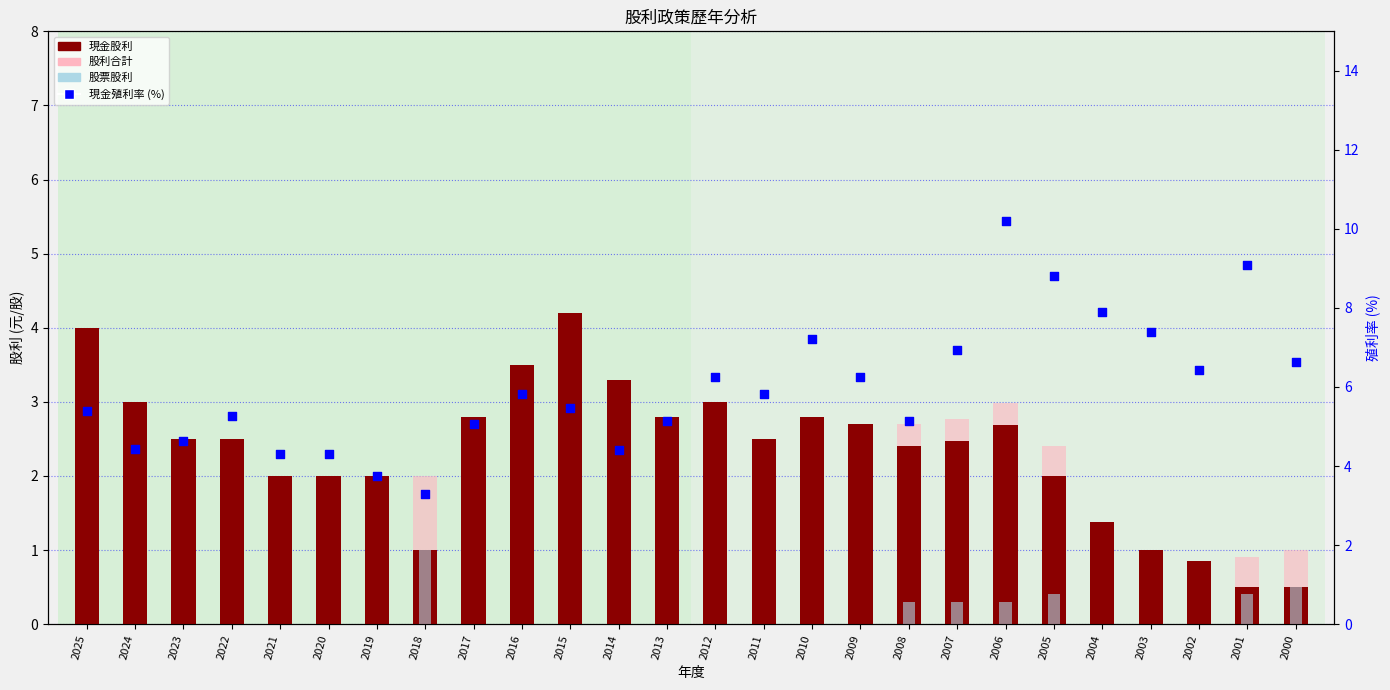

At how many categories does at least one series exceed 0?

26